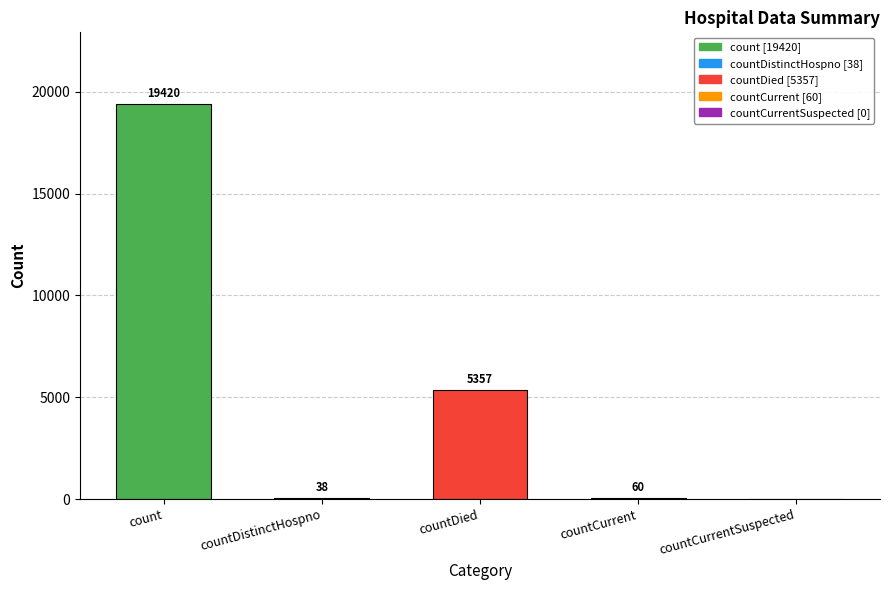

What is the greatest value displayed?

19420